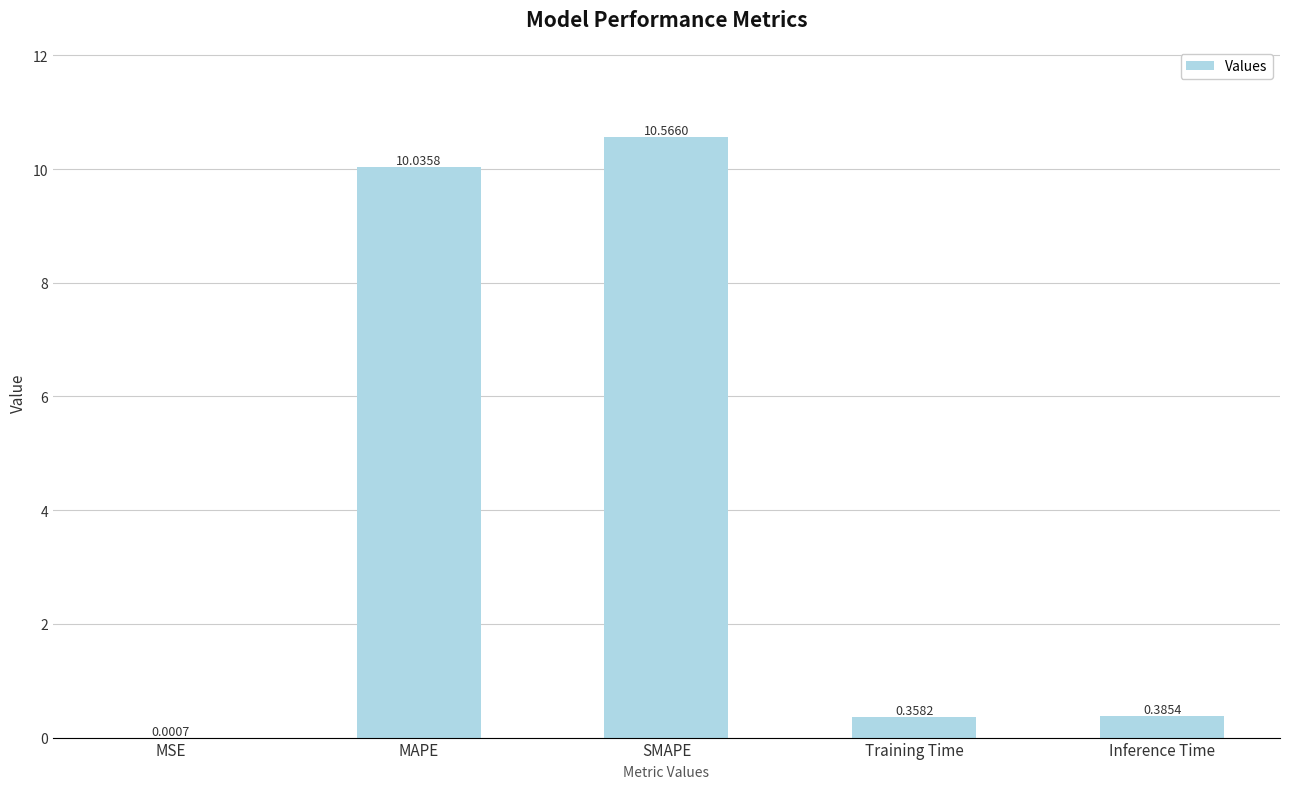

What is the change in value from MSE to Inference Time?

+0.4